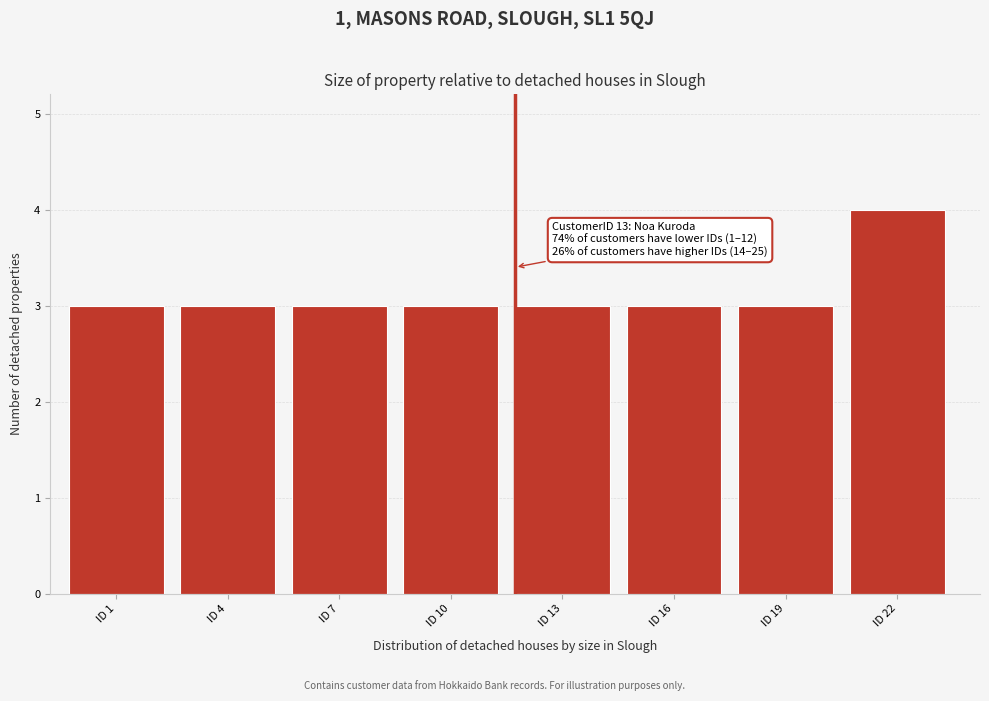

Reading right to left, what are all the values shown in this chart?

ID 22=4	ID 19=3	ID 16=3	ID 13=3	ID 10=3	ID 7=3	ID 4=3	ID 1=3